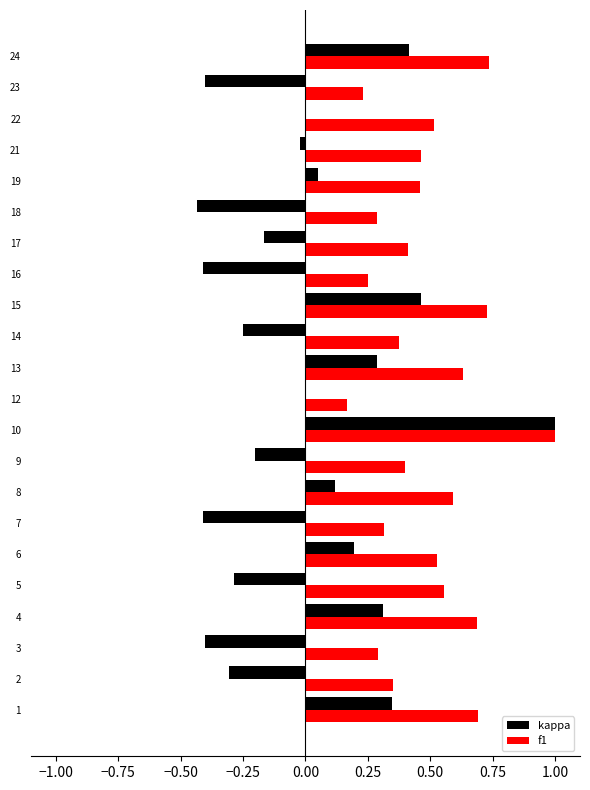

Between 23 and 24, which series saw the biggest shift?

kappa